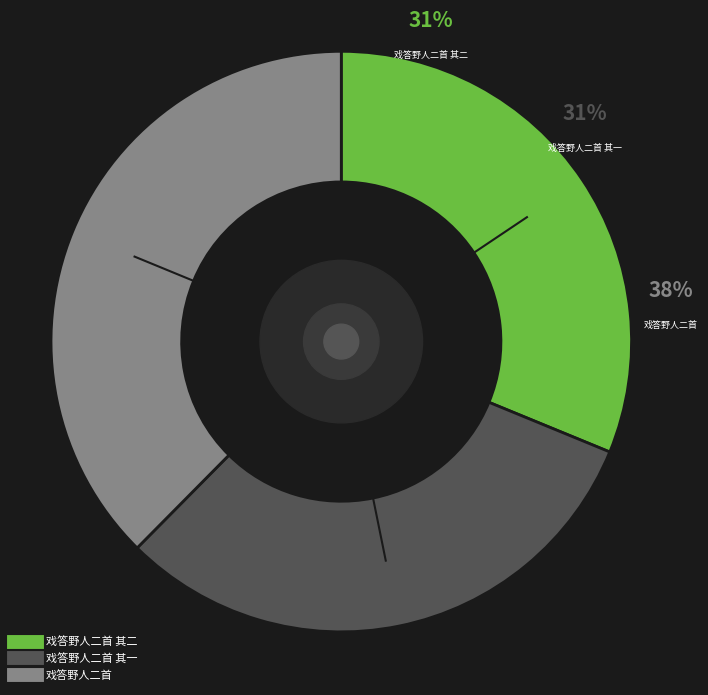

Count the number of slices in the pie.

3